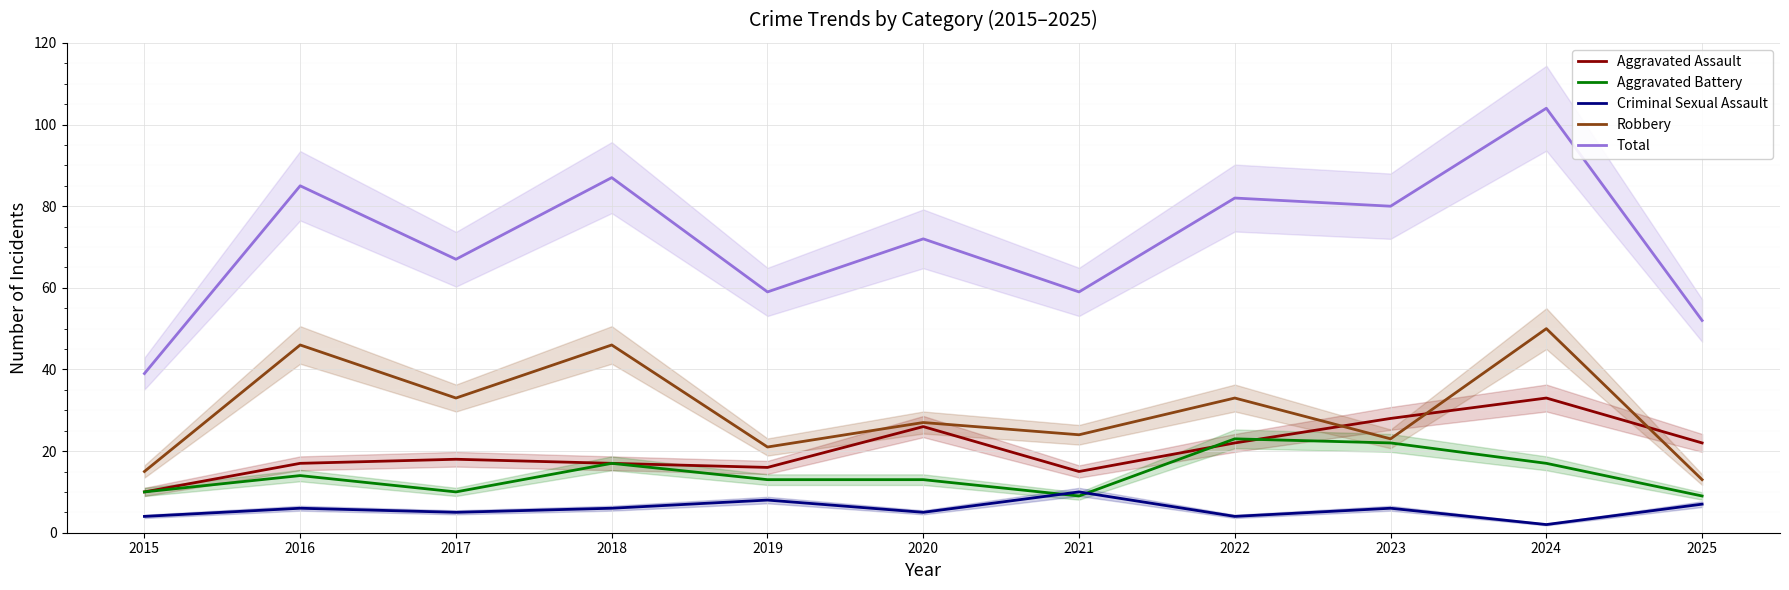

In Aggravated Battery, how many points are lower than both neighbors (excluding endpoints)?

2